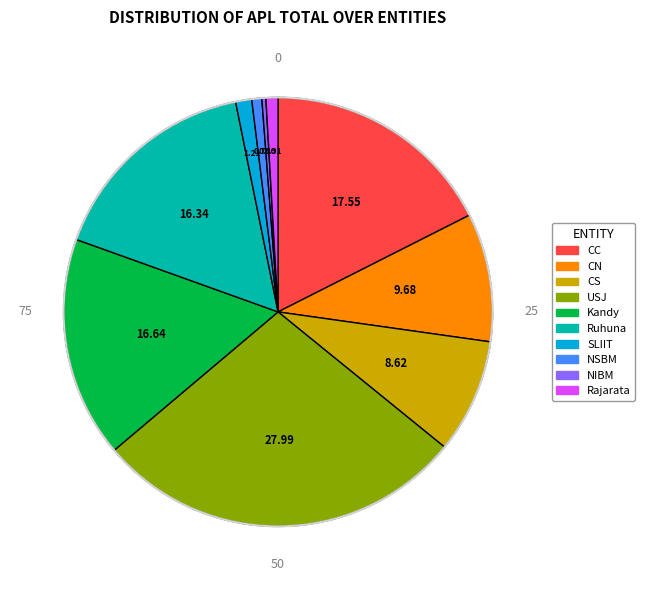

What is the largest slice in the pie chart?

USJ